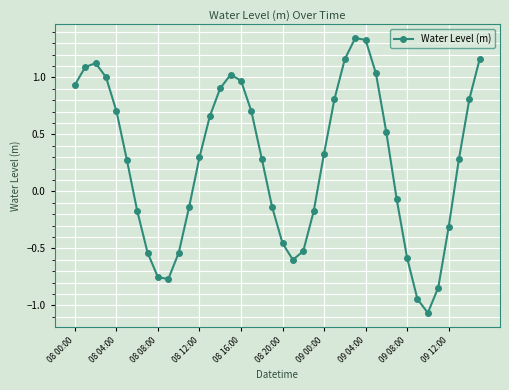

What is the difference between the second highest and minimum values?

2.4